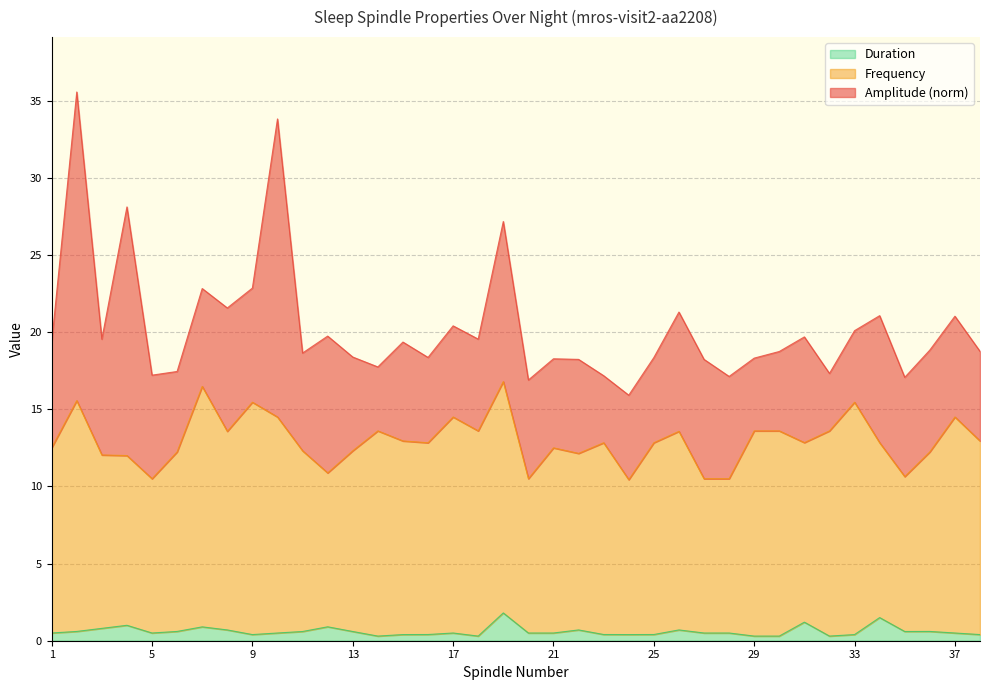

True or false: Frequency and Duration cross at least once.

False